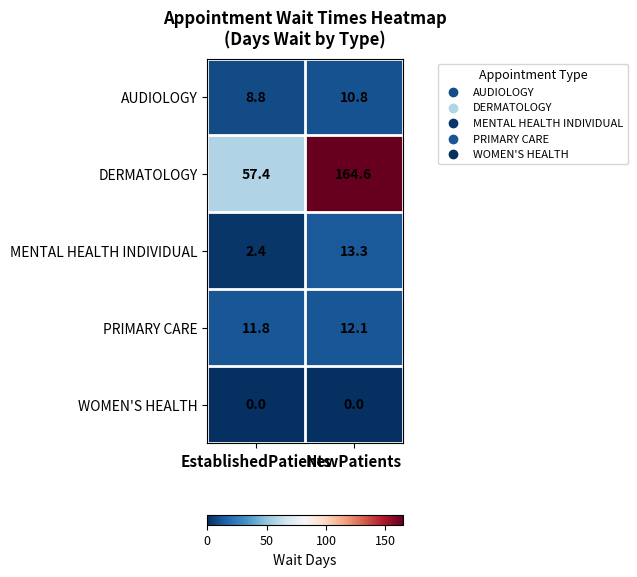

Is the value of MENTAL HEALTH INDIVIDUAL at NewPatients greater than the value of DERMATOLOGY at EstablishedPatients?

No